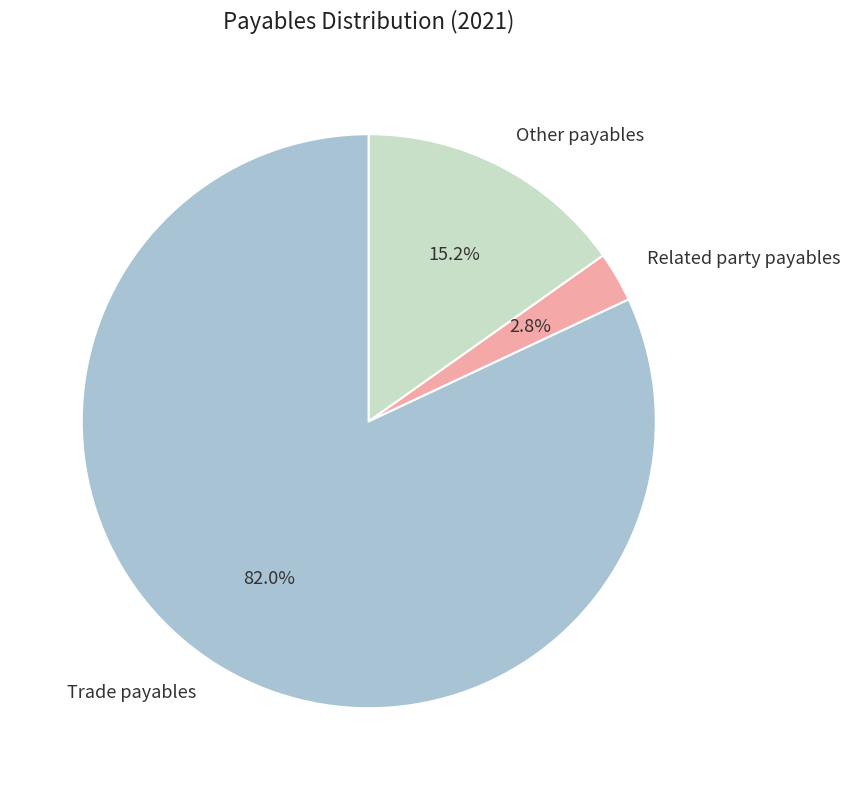

Approximately how many times larger is the value at Trade payables compared to Other payables?

5.4